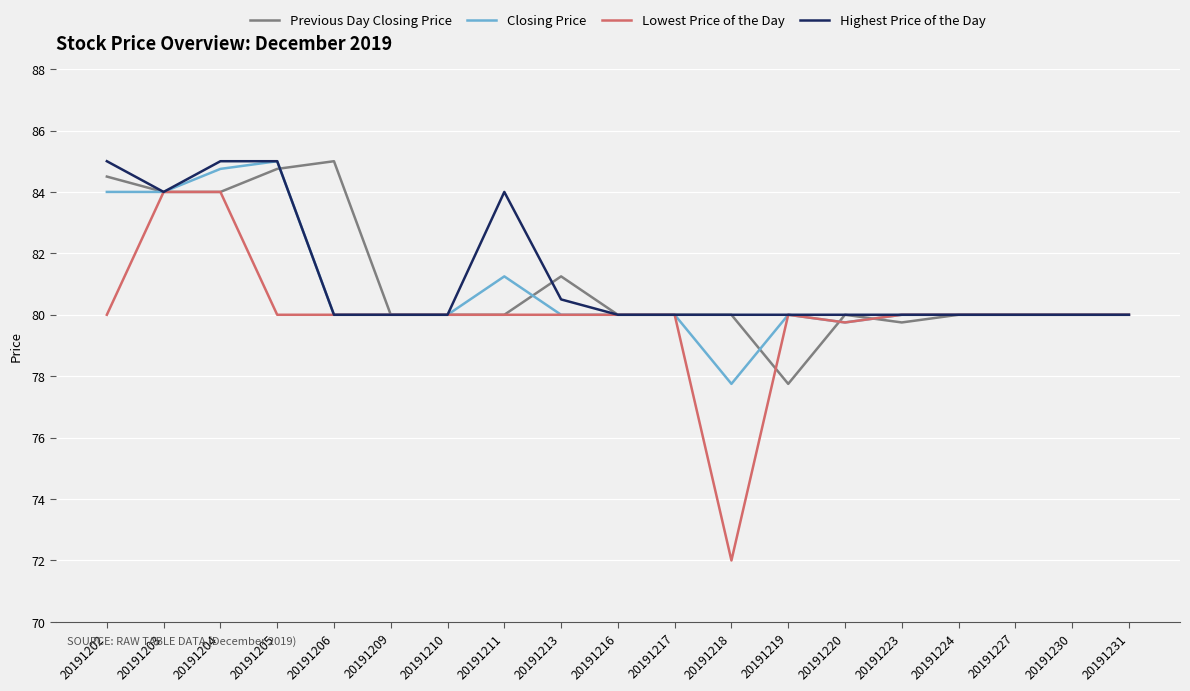

What is the highest value of the Previous Day Closing Price series?

85.0